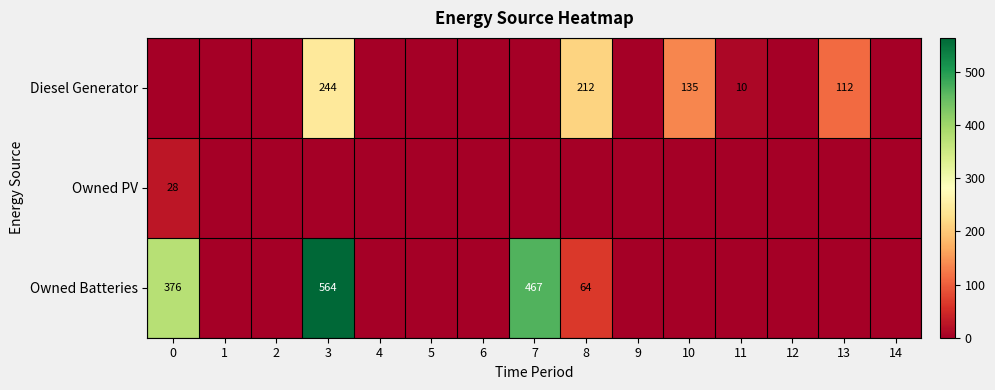

What is the sum of the Owned Batteries values at 8 and 0?

440